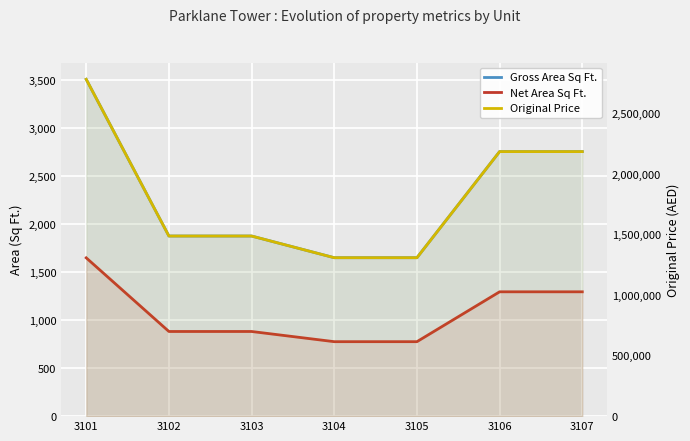

Between 3103 and 3106, which is larger?

3106